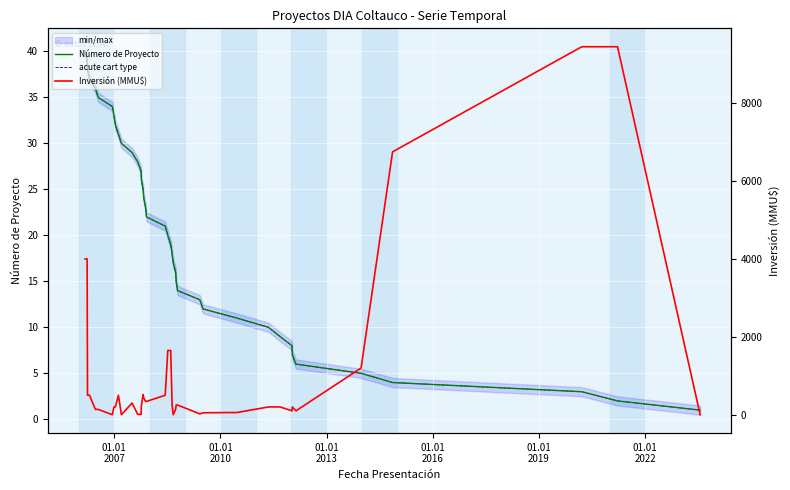

The value of Inversión (MMU$) at 01.01
2013 is 500. True or false?

True